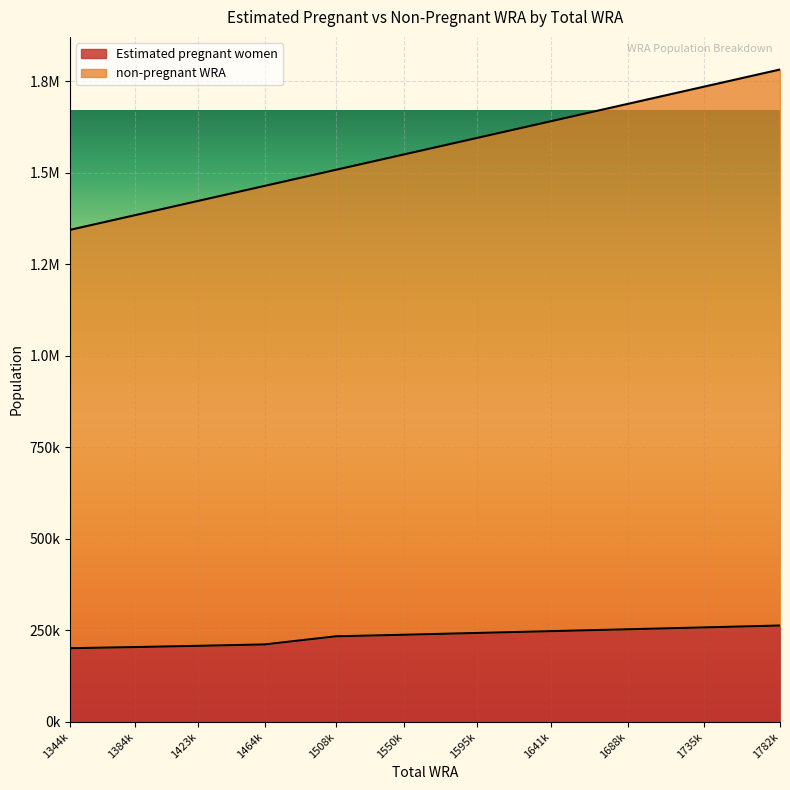

What is the value of the non-pregnant WRA point at the 7th from the left?

1595000.0